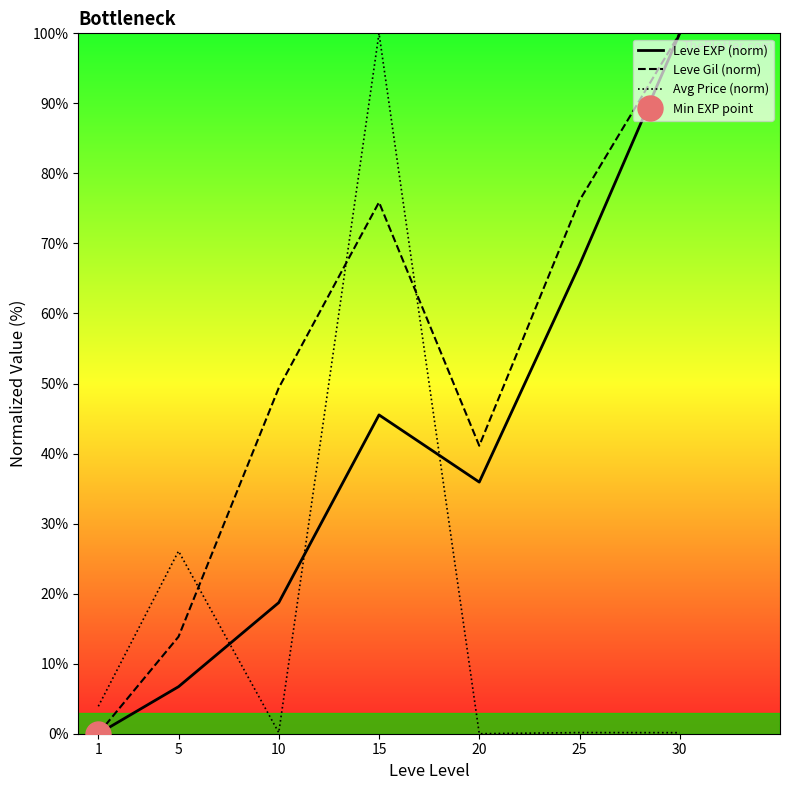

How many interior local peaks does the Leve Gil (norm) series have?

1